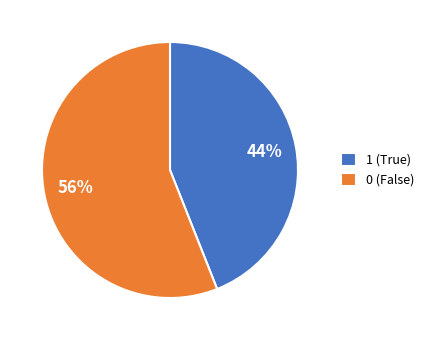

Count the number of slices in the pie.

2